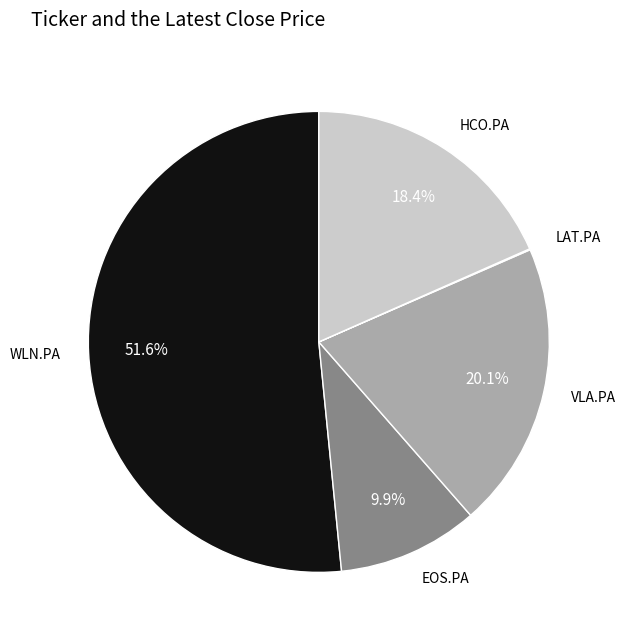

To the nearest percent, what portion does HCO.PA represent?

18%